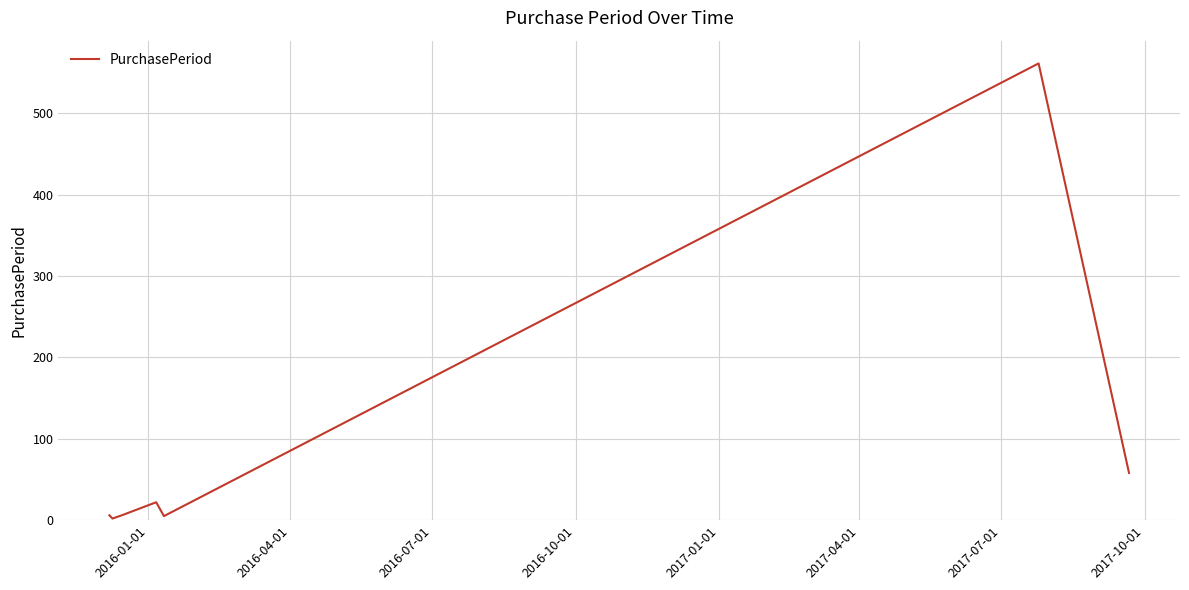

What is the difference between the second highest and minimum values?

56